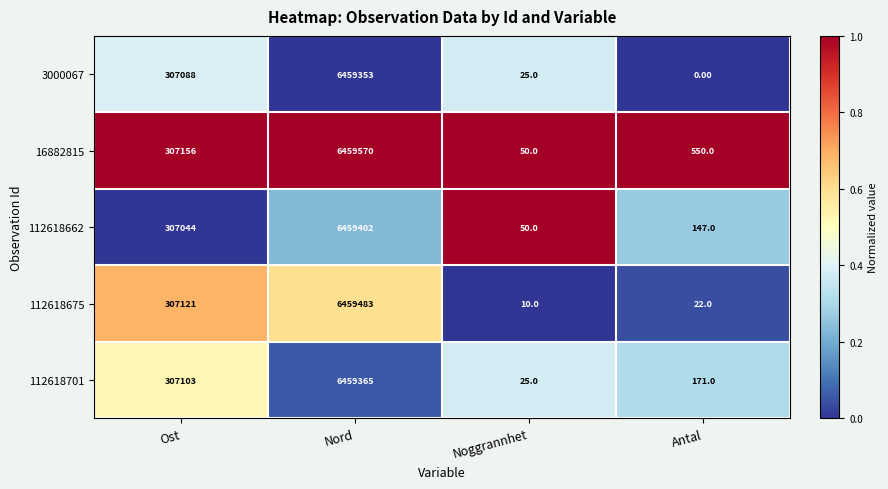

At Nord, list the series in order from largest to smallest.

16882815, 112618675, 112618662, 112618701, 3000067